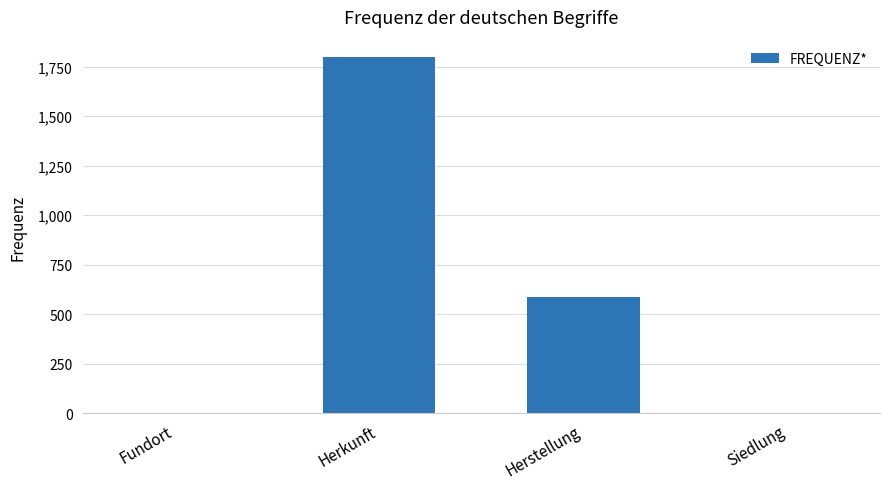

What is the change in value from Fundort to Siedlung?

-1